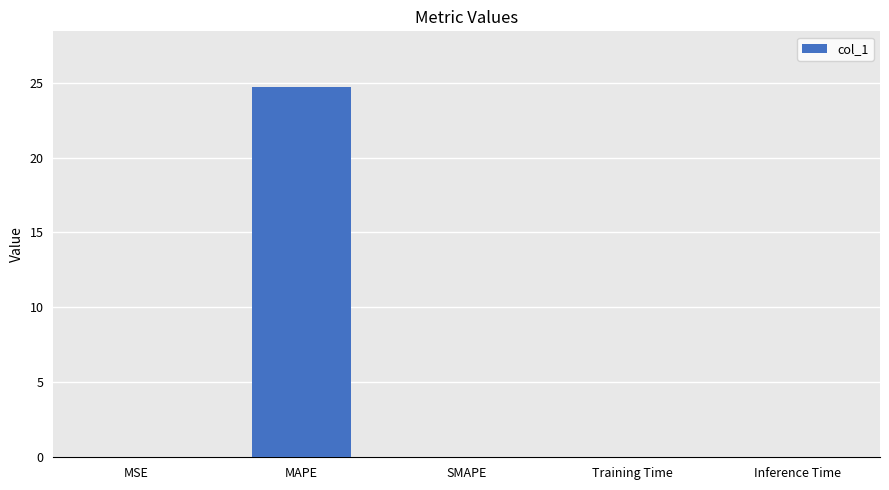

What is the change in value from MAPE to SMAPE?

-24.7